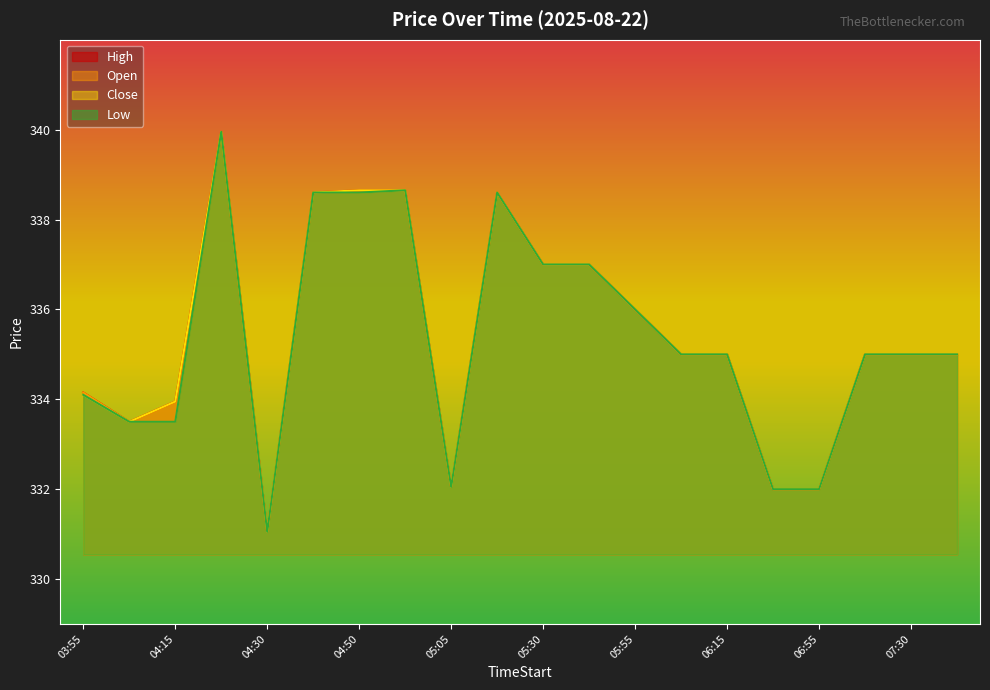

Is the value of Open at 06:55 greater than the value of High at 04:30?

Yes